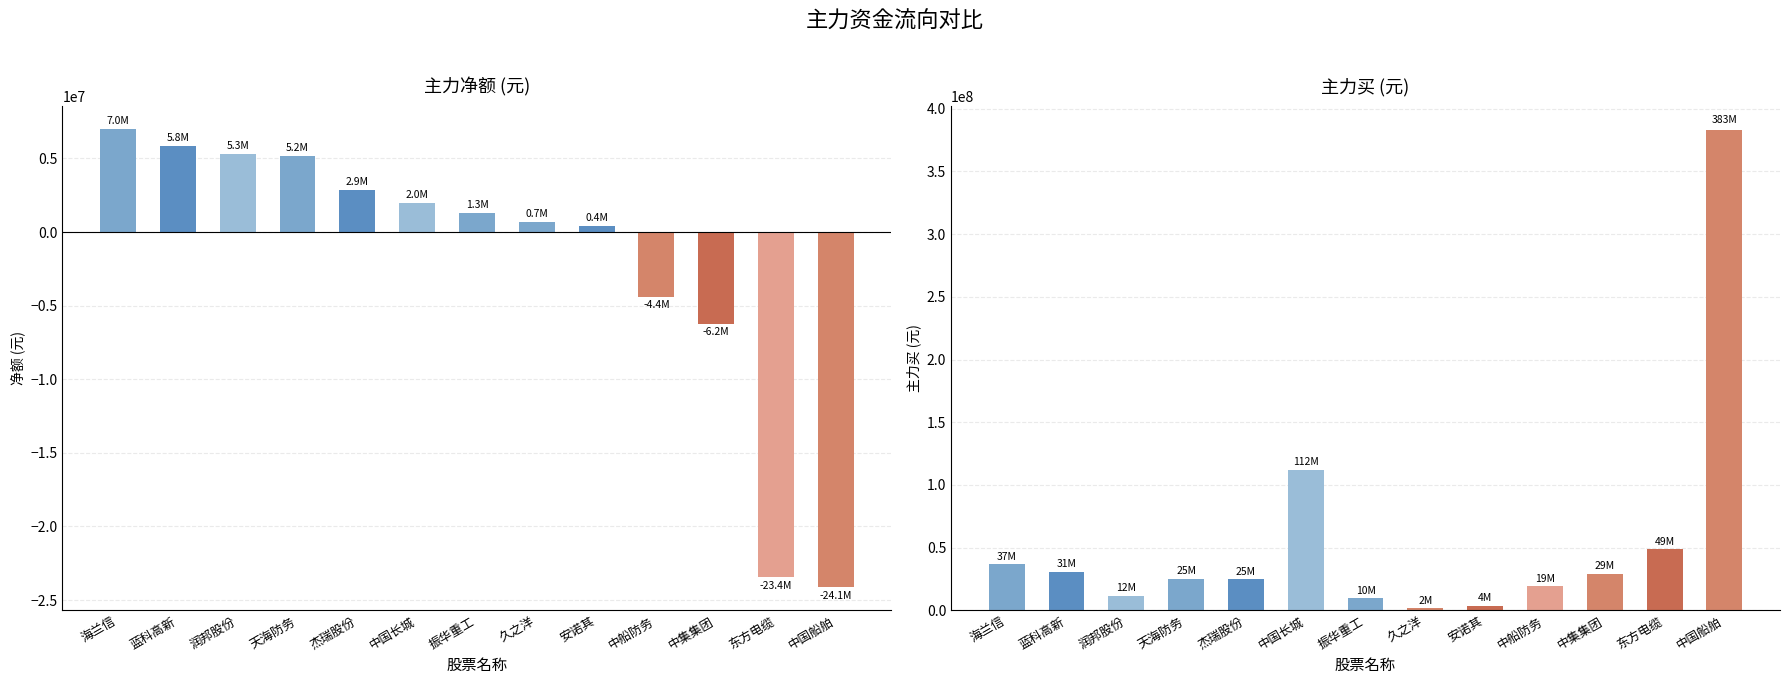

What is the total value across all series at 振华重工?

11010192